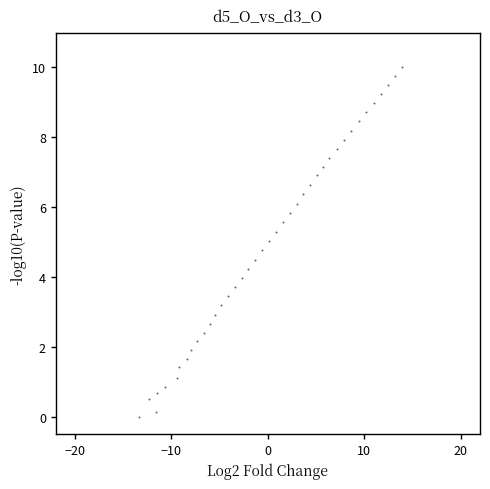

What is the range of Y values (max minus min)?

10.0